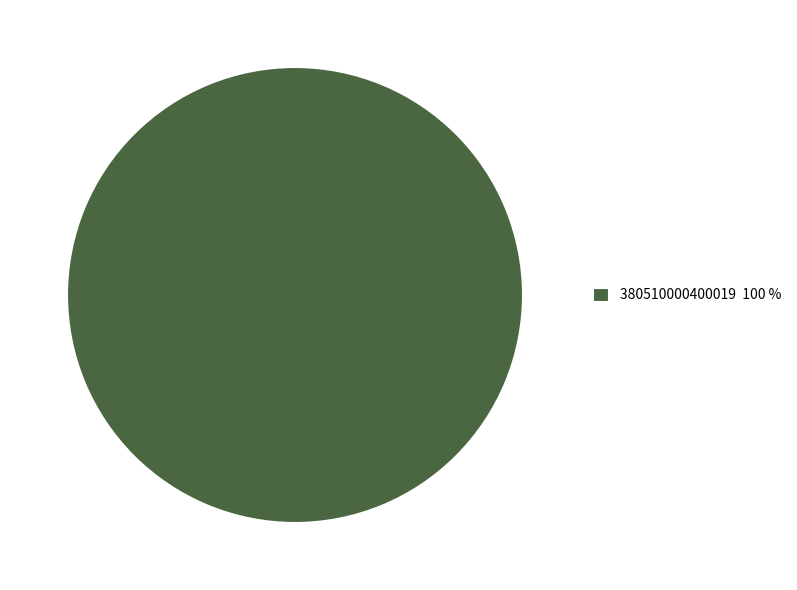

Is there any slice that represents more than half of the pie?

Yes